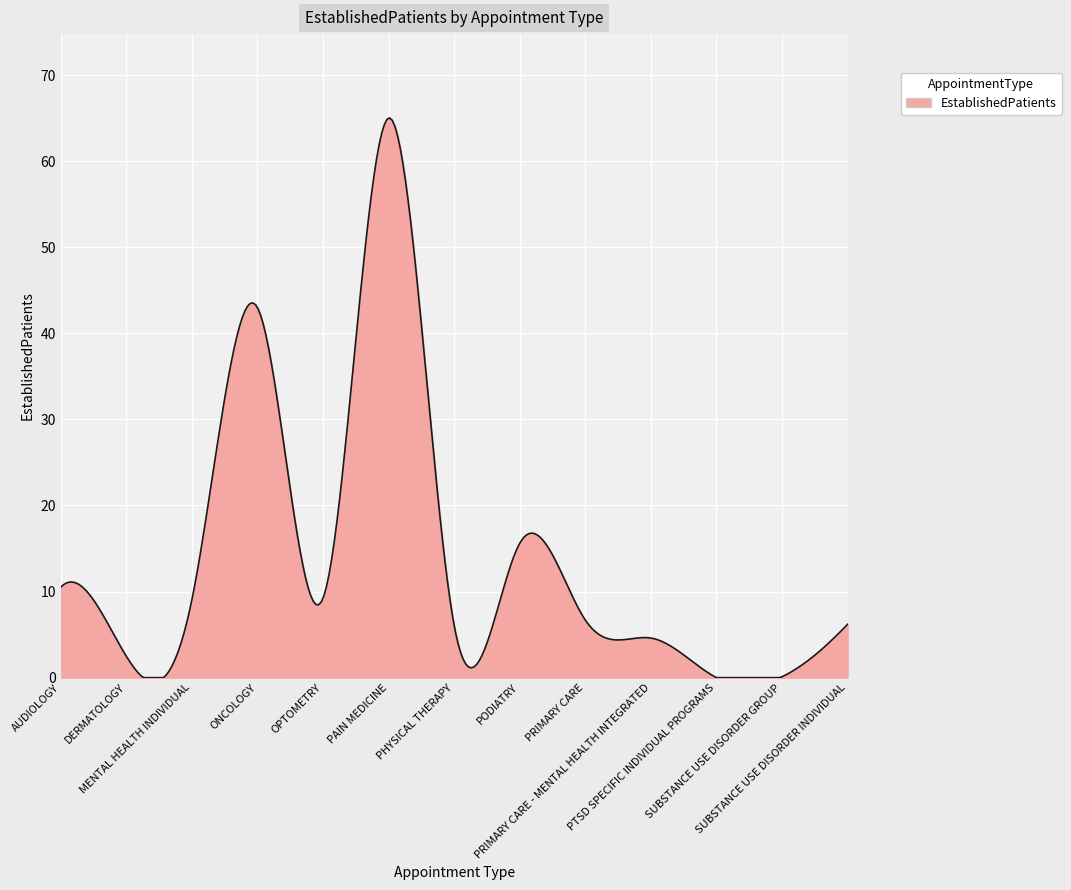

What is the greatest value displayed?

65.0